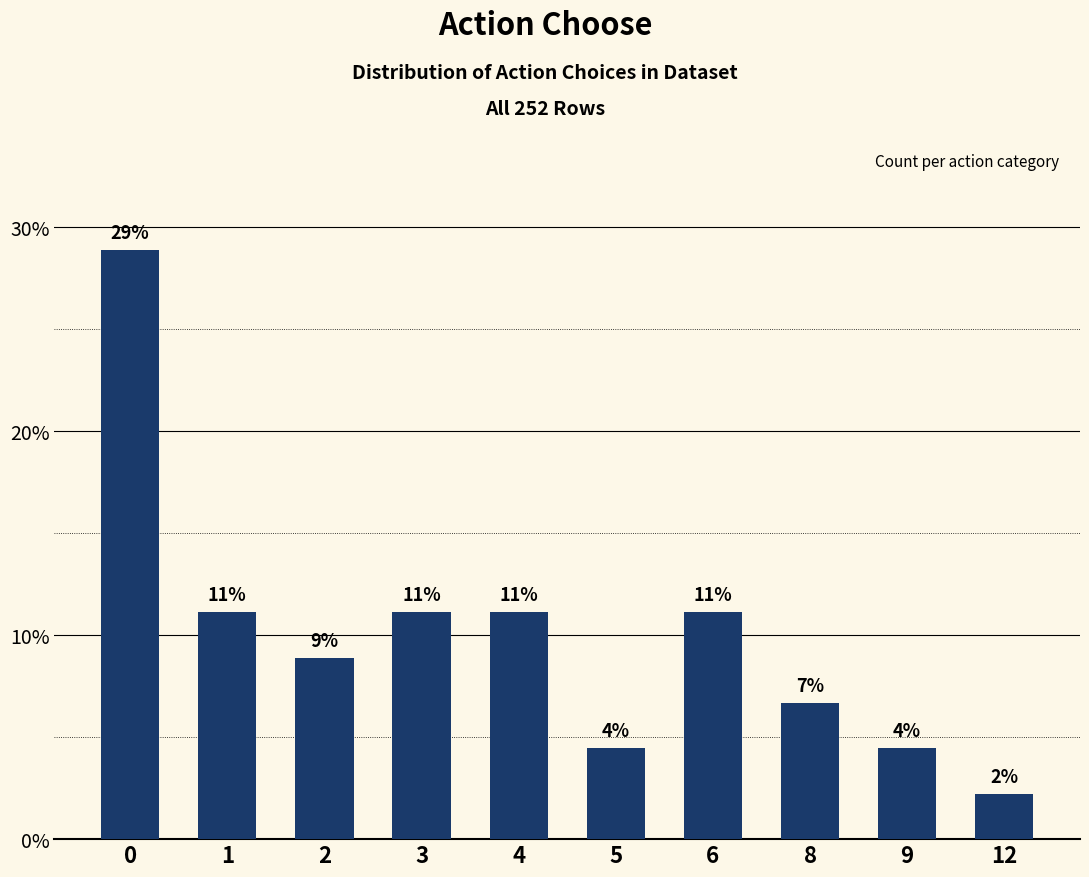

What is the change in value from 3 to 12?

-8.9